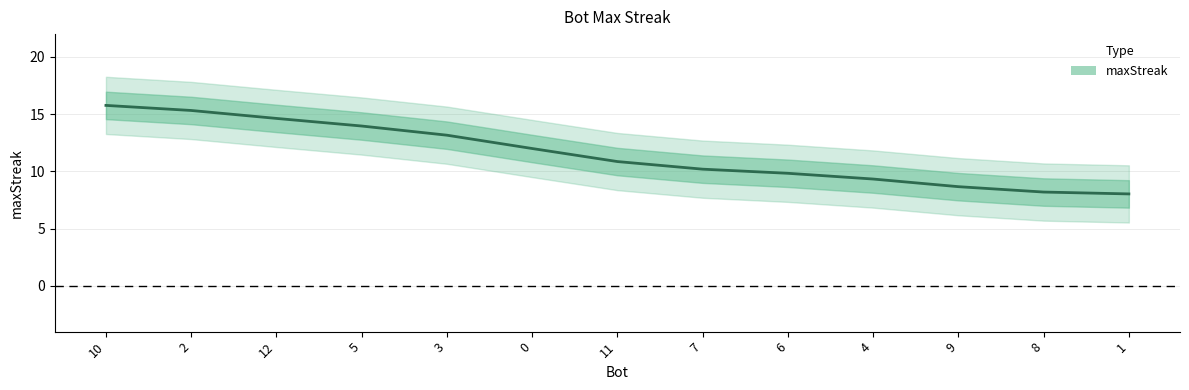

What is the difference between the values at 7 and 2?

5.1